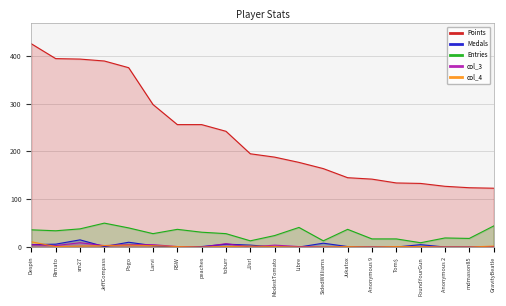

Reading left to right, what are all the values shown in this chart?

Points: Despin=425	Rimato=394	sm27=393	JeffCompass=389	Pogo=375	Larvi=298	RSW=256	peaches=256	toburr=242	JJsrl=195	ModestTomato=188	Libre=177	SidedWilliams=164	Jukatox=145	Anonymous 9=142	Tom$=134	FoundYourGun=133	Anonymous 2=127	mdmason85=124	GravityBeatle=123
Medals: Despin=5	Rimato=6	sm27=15	JeffCompass=1	Pogo=10	Larvi=3	RSW=0	peaches=1	toburr=6	JJsrl=4	ModestTomato=0	Libre=0	SidedWilliams=8	Jukatox=1	Anonymous 9=0	Tom$=0	FoundYourGun=5	Anonymous 2=0	mdmason85=0	GravityBeatle=0
Entries: Despin=36	Rimato=34	sm27=38	JeffCompass=50	Pogo=40	Larvi=28	RSW=37	peaches=31	toburr=28	JJsrl=13	ModestTomato=24	Libre=41	SidedWilliams=13	Jukatox=37	Anonymous 9=17	Tom$=17	FoundYourGun=9	Anonymous 2=19	mdmason85=18	GravityBeatle=44
col_3: Despin=5	Rimato=3	sm27=9	JeffCompass=3	Pogo=5	Larvi=5	RSW=1	peaches=0	toburr=7	JJsrl=0	ModestTomato=4	Libre=1	SidedWilliams=0	Jukatox=0	Anonymous 9=0	Tom$=0	FoundYourGun=1	Anonymous 2=0	mdmason85=0	GravityBeatle=1
col_4: Despin=11	Rimato=1	sm27=2	JeffCompass=3	Pogo=4	Larvi=3	RSW=1	peaches=0	toburr=1	JJsrl=2	ModestTomato=1	Libre=0	SidedWilliams=0	Jukatox=1	Anonymous 9=0	Tom$=1	FoundYourGun=1	Anonymous 2=0	mdmason85=0	GravityBeatle=2